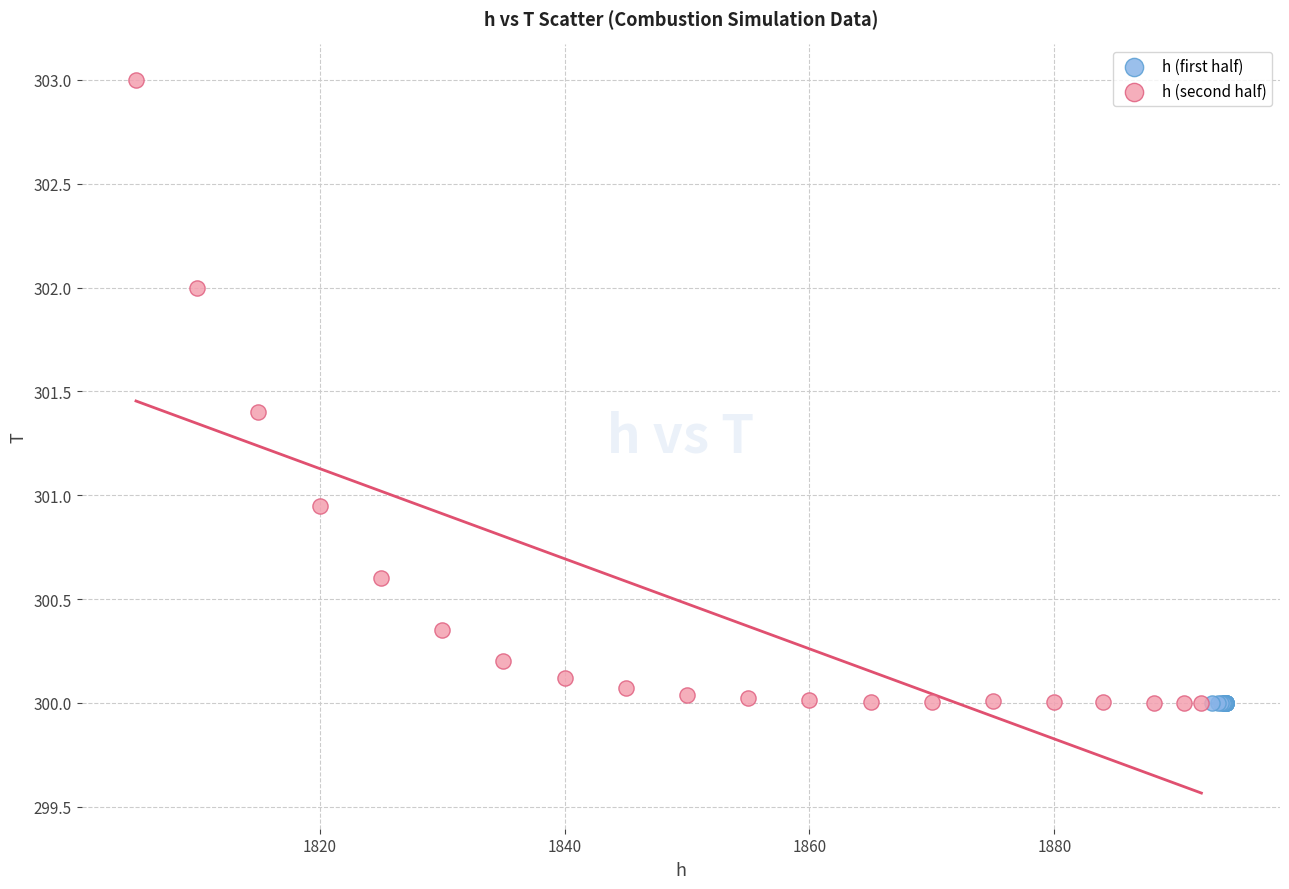

Which series contains the highest Y value?

h (second half)